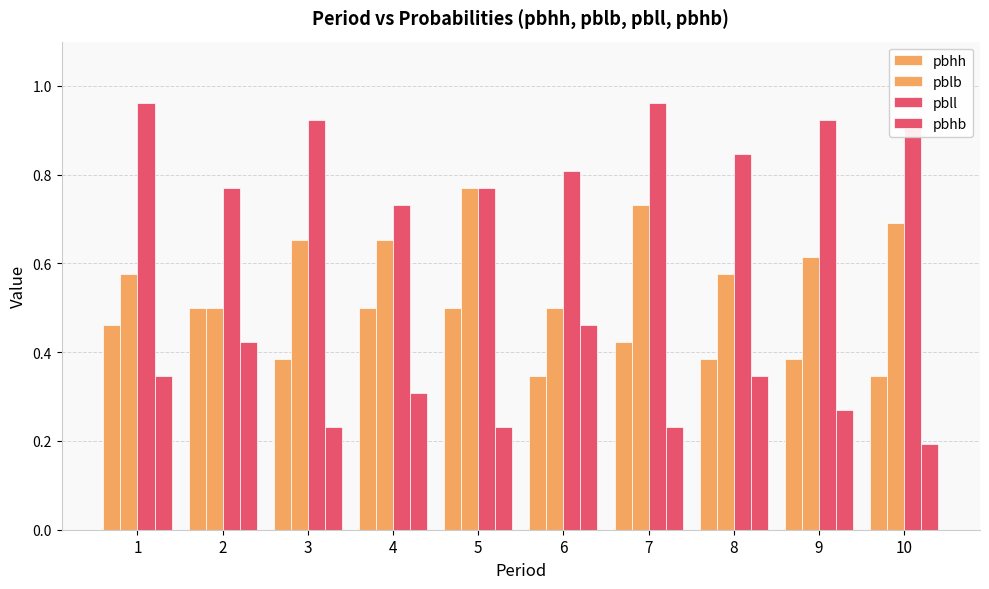

At which label is pbhh closest to 0?

6